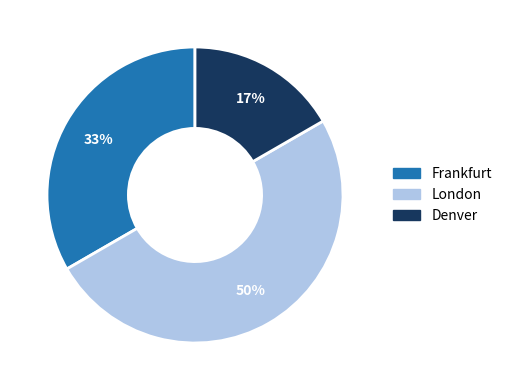

What percentage is the Denver slice, to the nearest percent?

17%